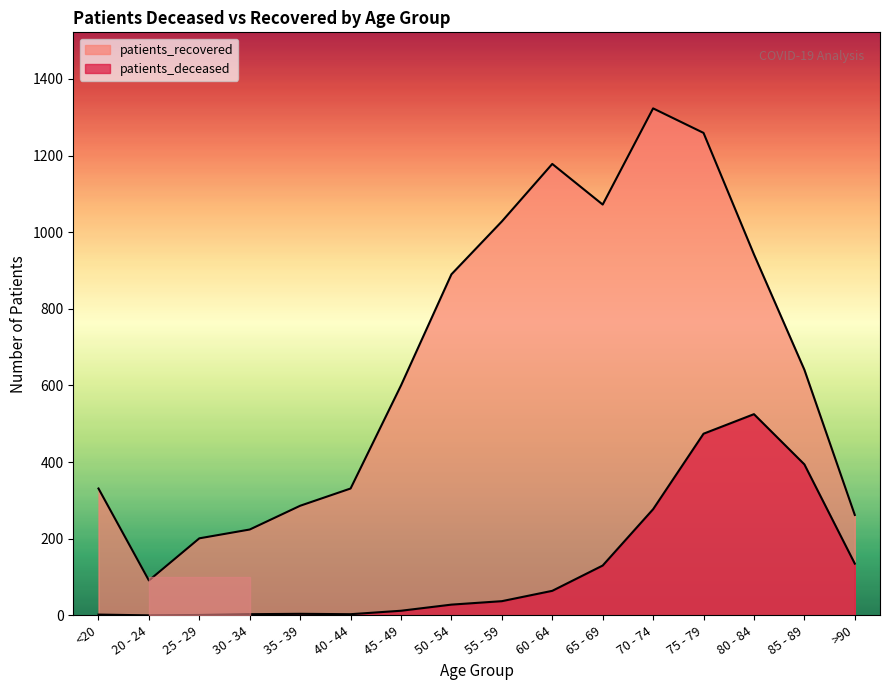

Rank the series by their maximum value, from lowest to highest.

patients_deceased, patients_recovered